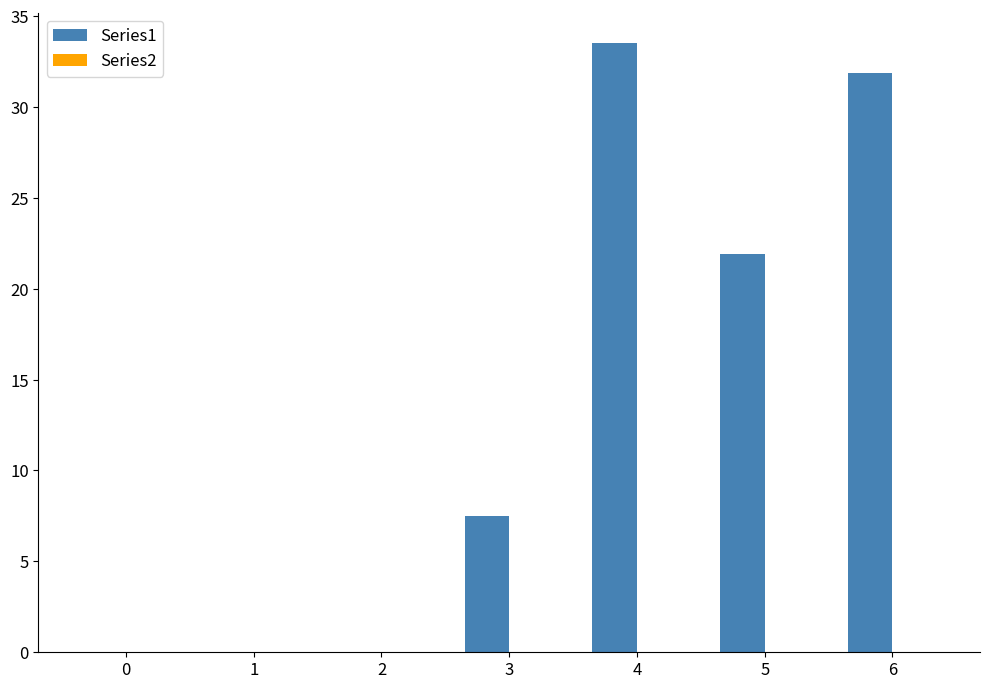

Which has a higher value, 6 or 0?

6